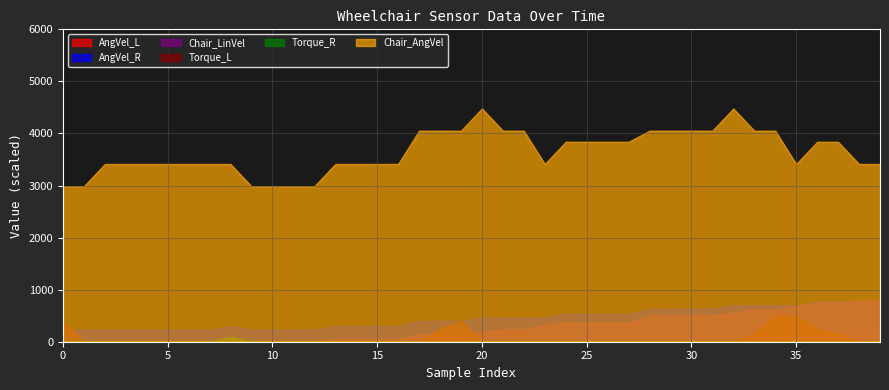

Rank the categories by Torque_L value from lowest to highest.

7.0, 8.0, 5.0, 6.0, 4.0, 9.0, 3.0, 10.0, 30.0, 14.0, 15.0, 29.0, 2.0, 11.0, 12.0, 13.0, 28.0, 31.0, 16.0, 39.0, 22.0, 23.0, 27.0, 38.0, 21.0, 24.0, 25.0, 26.0, 32.0, 17.0, 1.0, 20.0, 33.0, 37.0, 18.0, 36.0, 0.0, 19.0, 34.0, 35.0